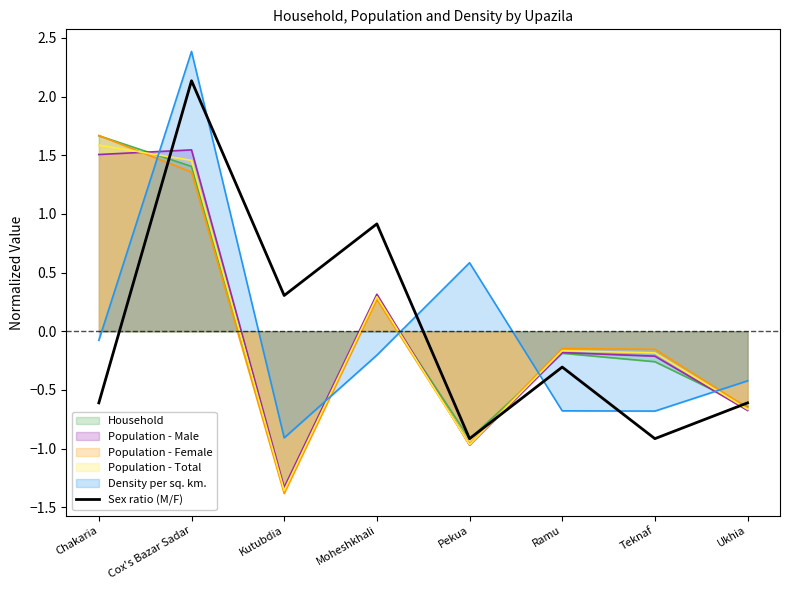

At which label does Household reach its minimum?

Kutubdia